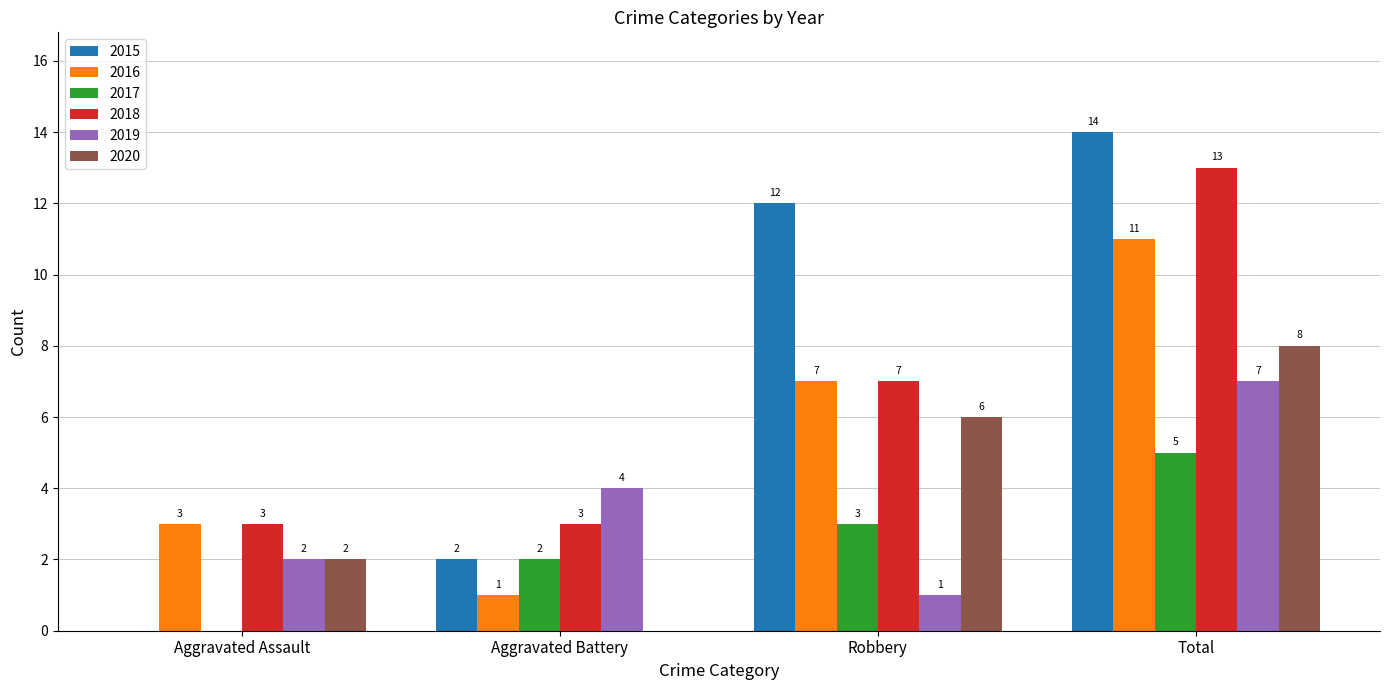

Reading left to right, list all the values displayed in this chart.

2015: 0	2	12	14
2016: 3	1	7	11
2017: 0	2	3	5
2018: 3	3	7	13
2019: 2	4	1	7
2020: 2	0	6	8